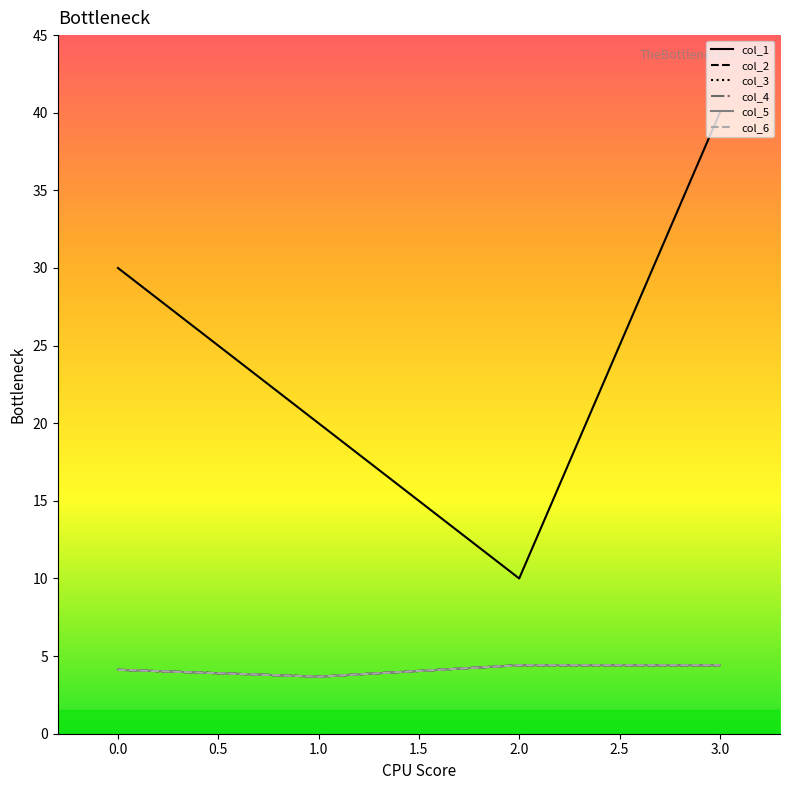

What is the value of the col_4 point at the 1st from the left?

4.1